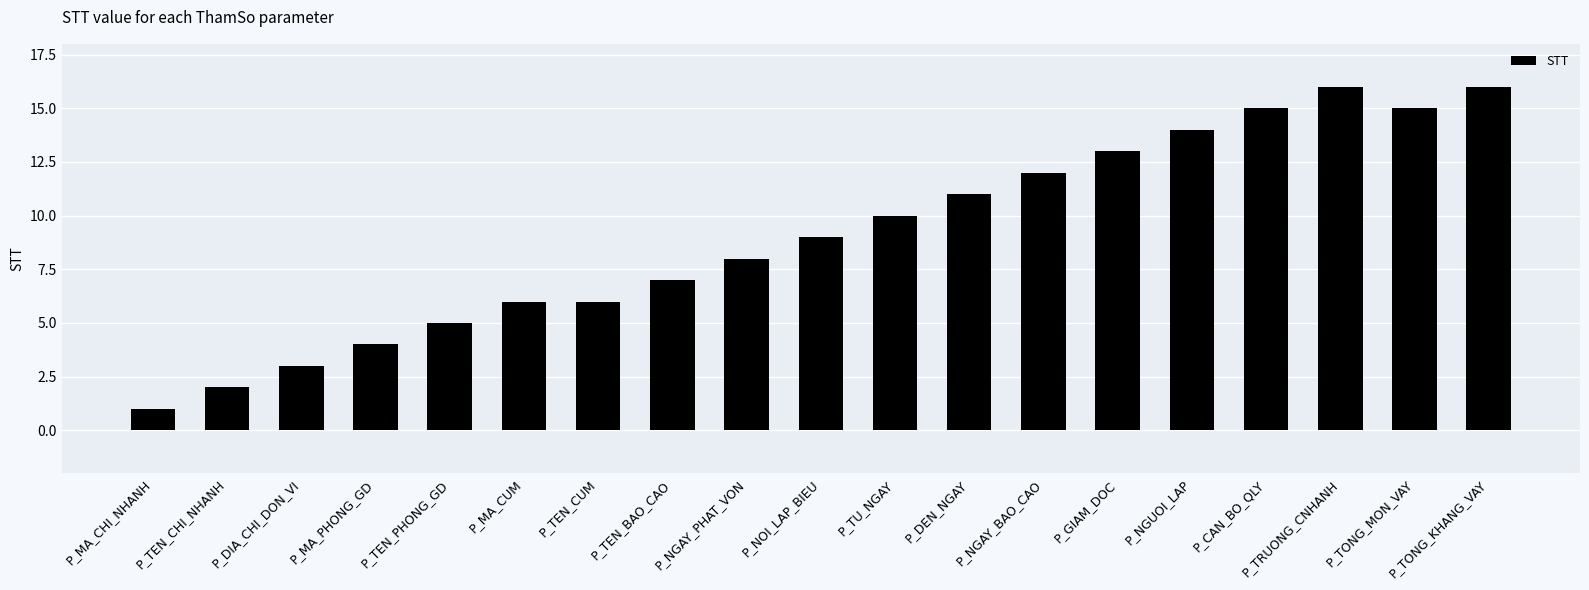

At which category does the chart reach its minimum across all series?

P_MA_CHI_NHANH